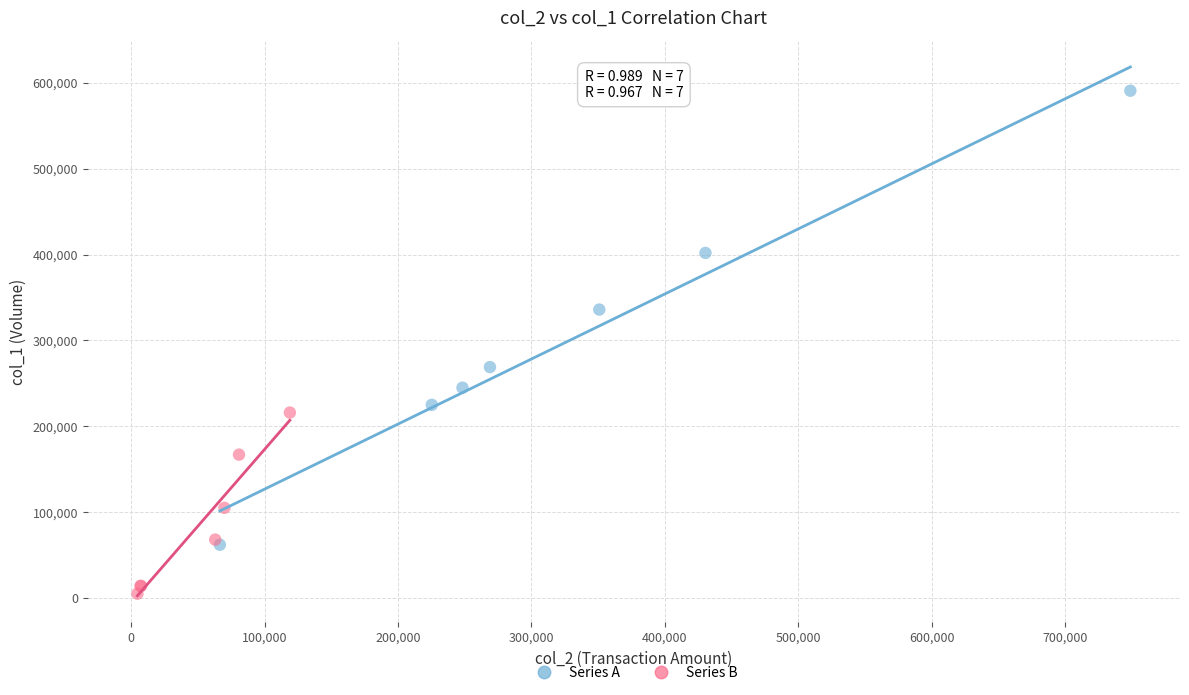

Which series contains the lowest Y value?

Series B